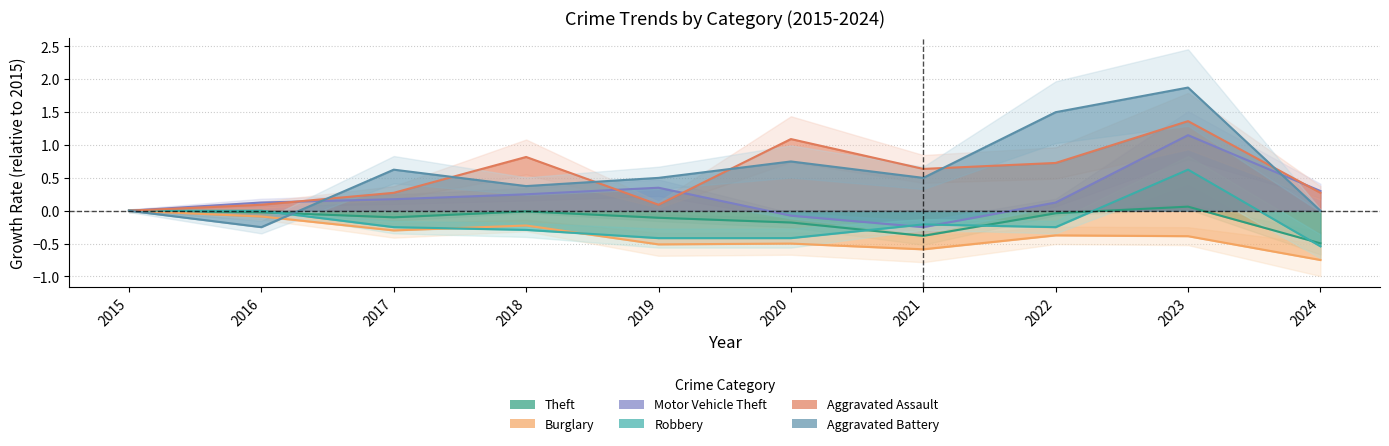

At which label is Motor Vehicle Theft closest to 0?

2015